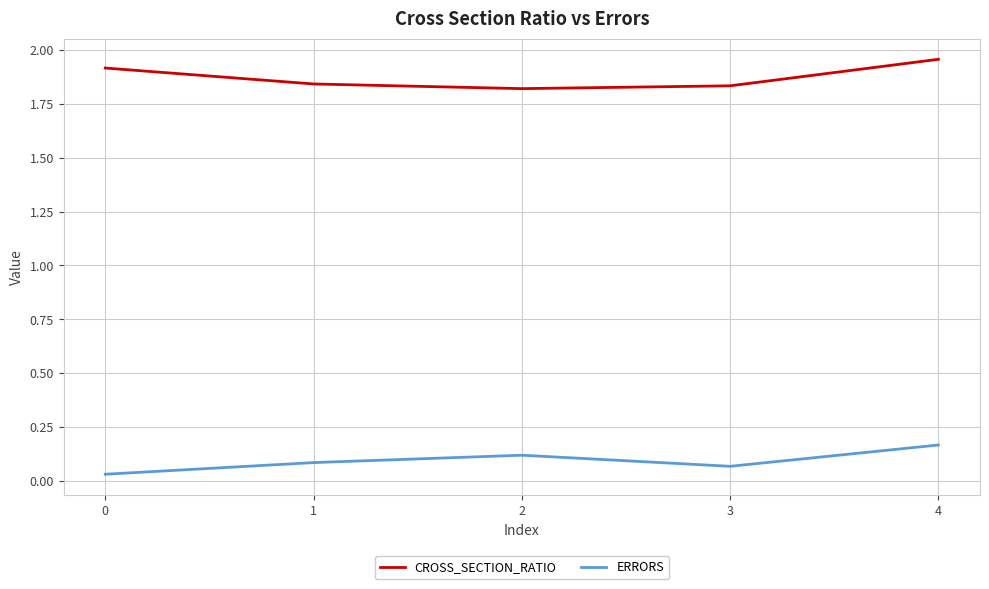

The ERRORS series shows 0.2 at 2. True or false?

False